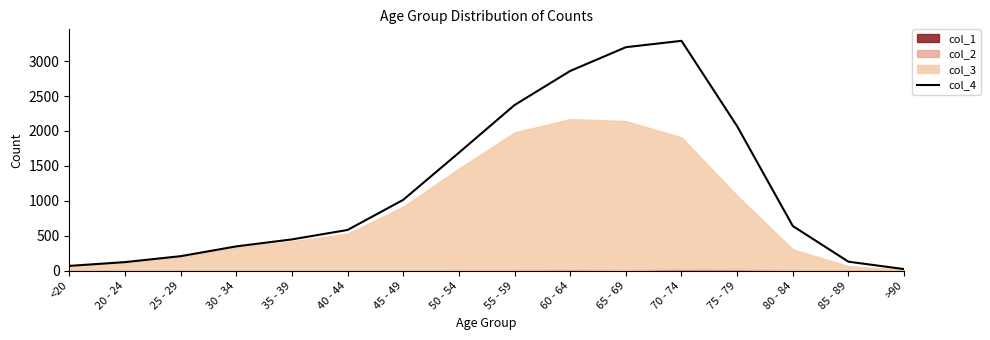

Reading left to right, transcribe all the data shown in this chart.

70	124	209	349	449	584	1015	1689	2371	2859	3199	3290	2068	640	130	24